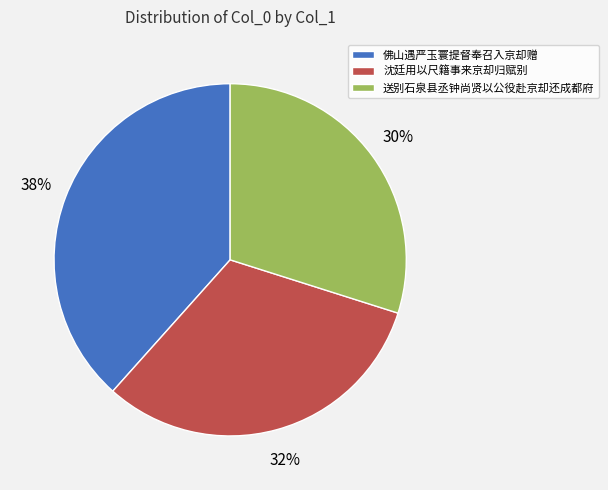

To the nearest percent, what is the average slice percentage?

33%